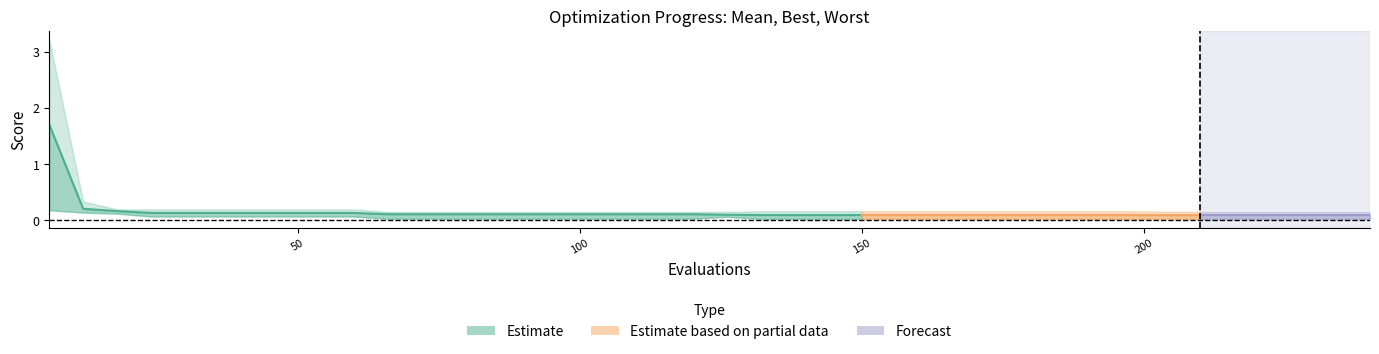

Is it true that worst equals 0.1 at 102?

True